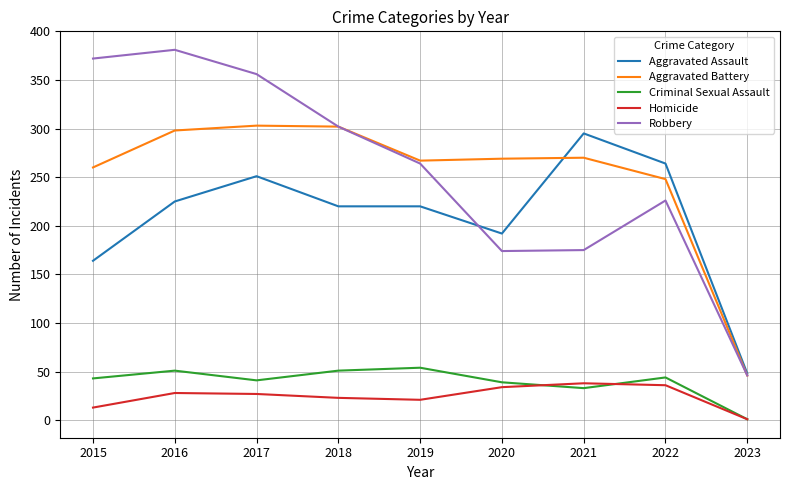

Between 2016 and 2023, which series saw the biggest shift?

Robbery